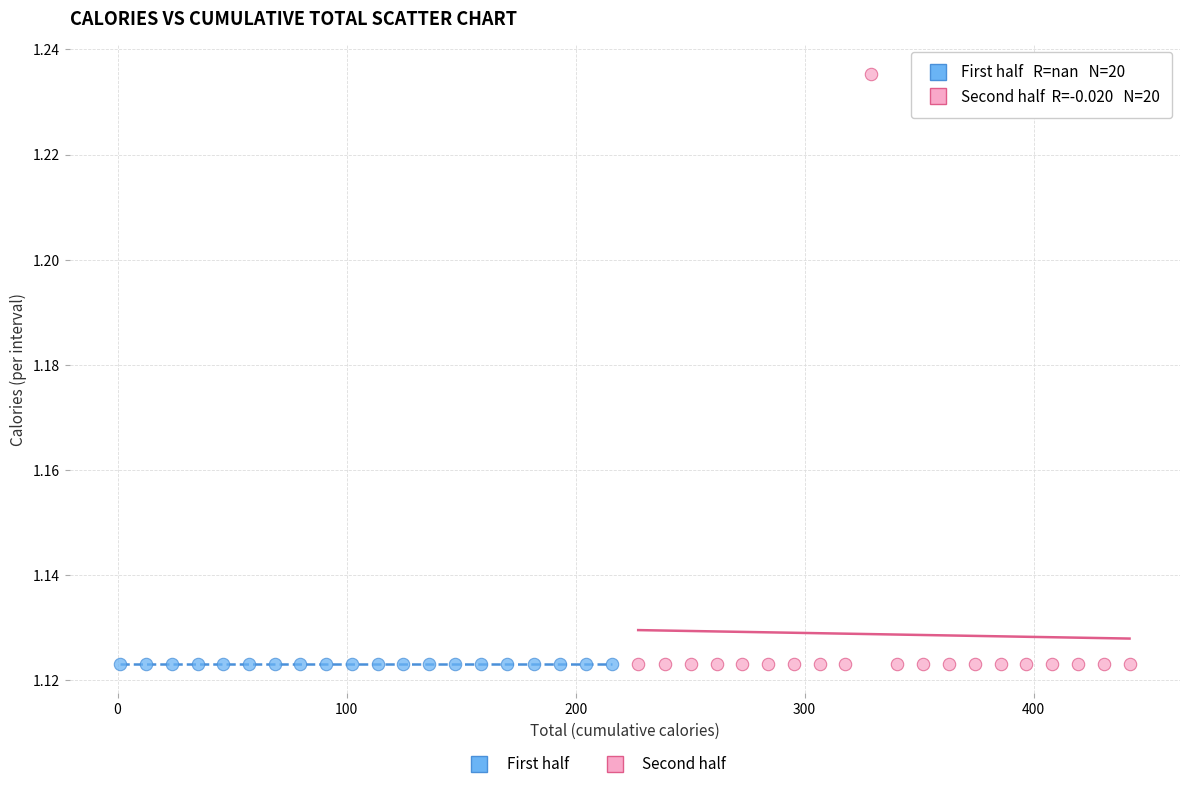

Which series reaches the maximum Y coordinate?

Second half